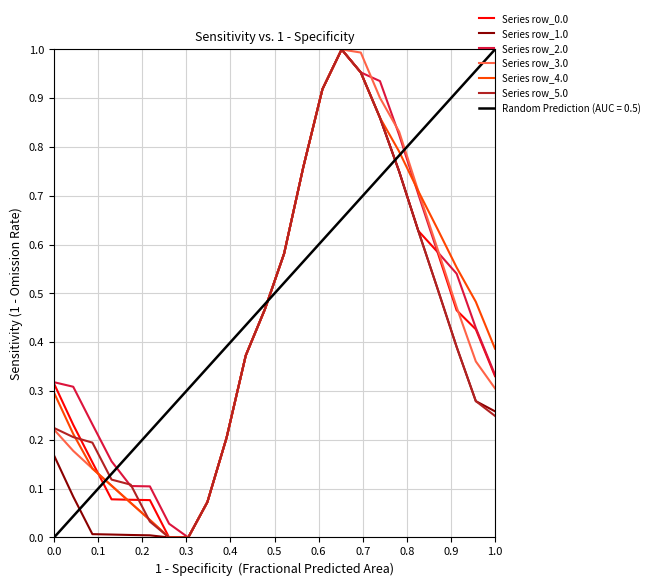

True or false: Series row_4.0 and Series row_5.0 intersect in this chart.

True